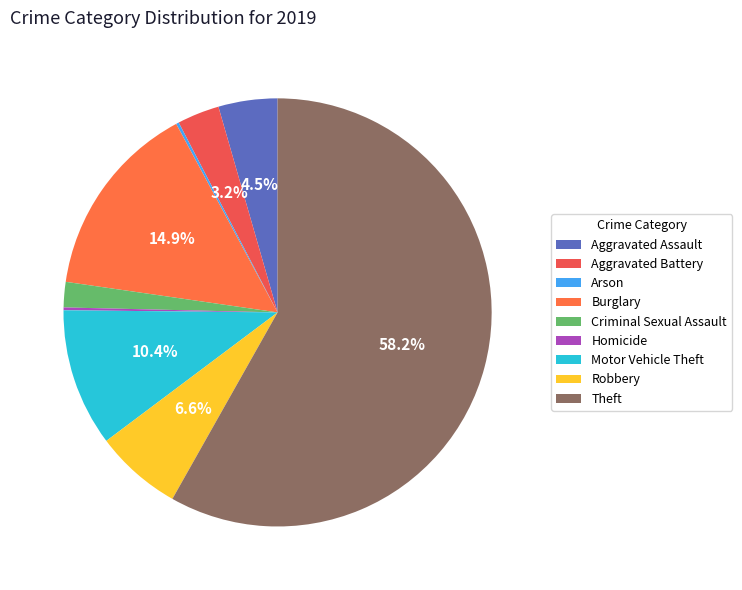

Does Criminal Sexual Assault represent more than half of the total?

No